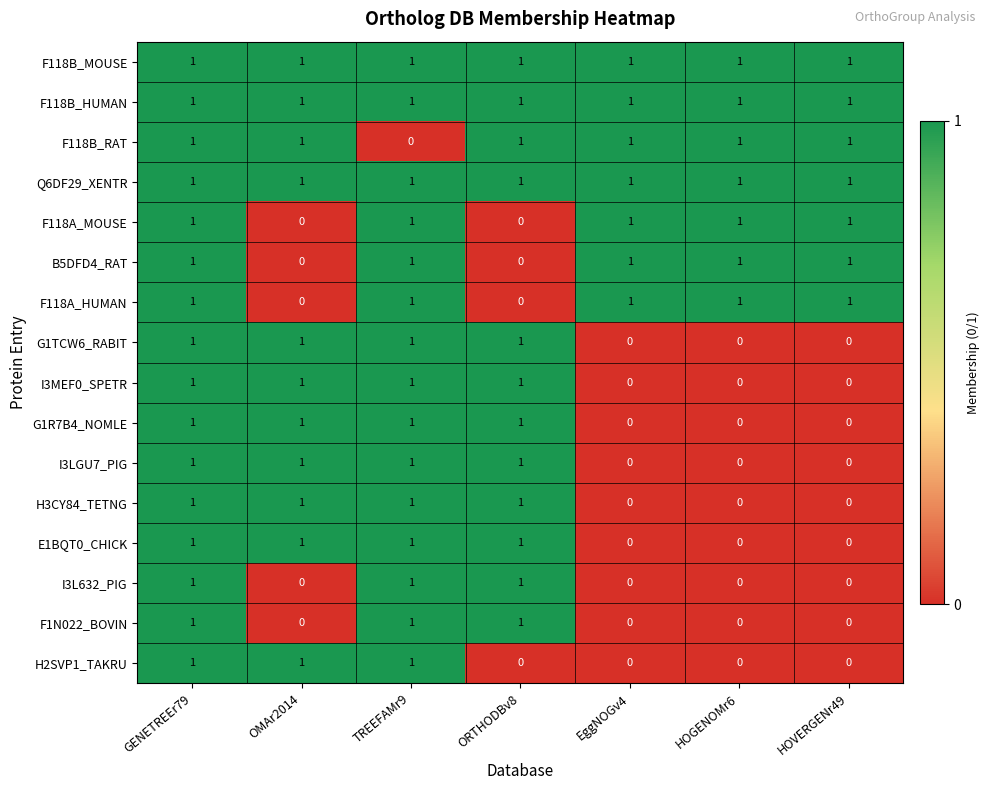

The value of B5DFD4_RAT at OMAr2014 is 0. True or false?

True